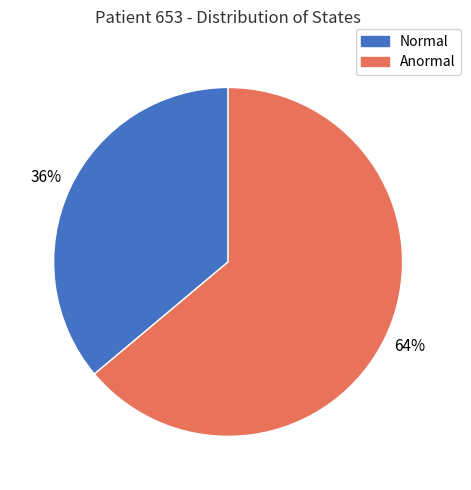

What percentage is the Normal slice, to the nearest percent?

36%